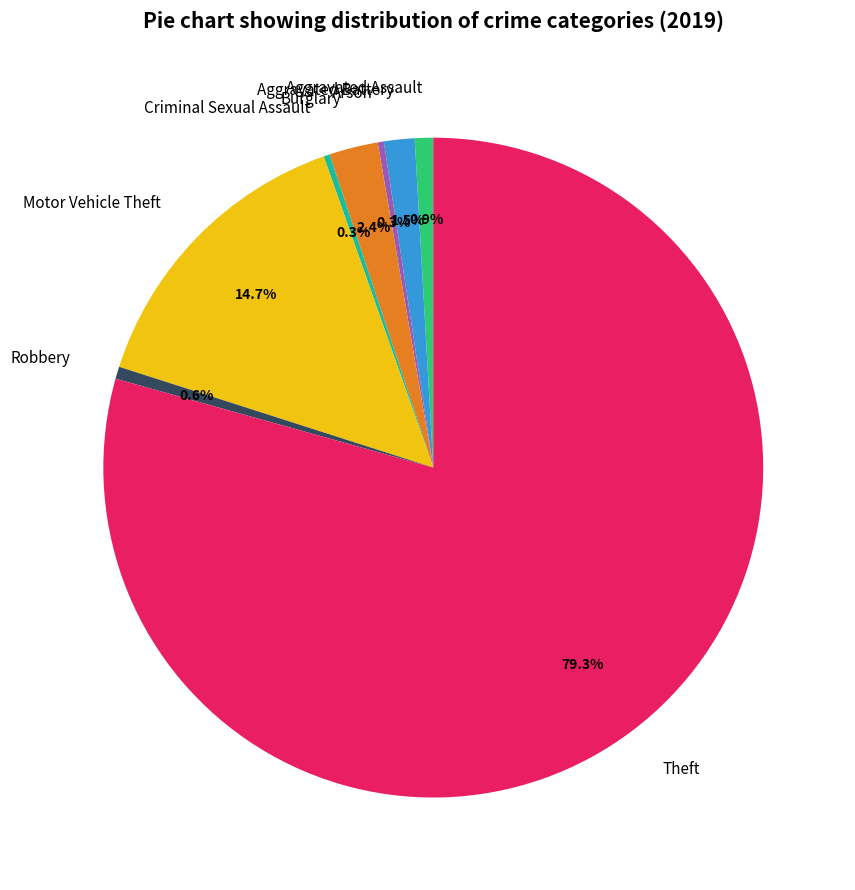

Approximately how many times larger is the value at Robbery compared to Aggravated Battery?

0.4